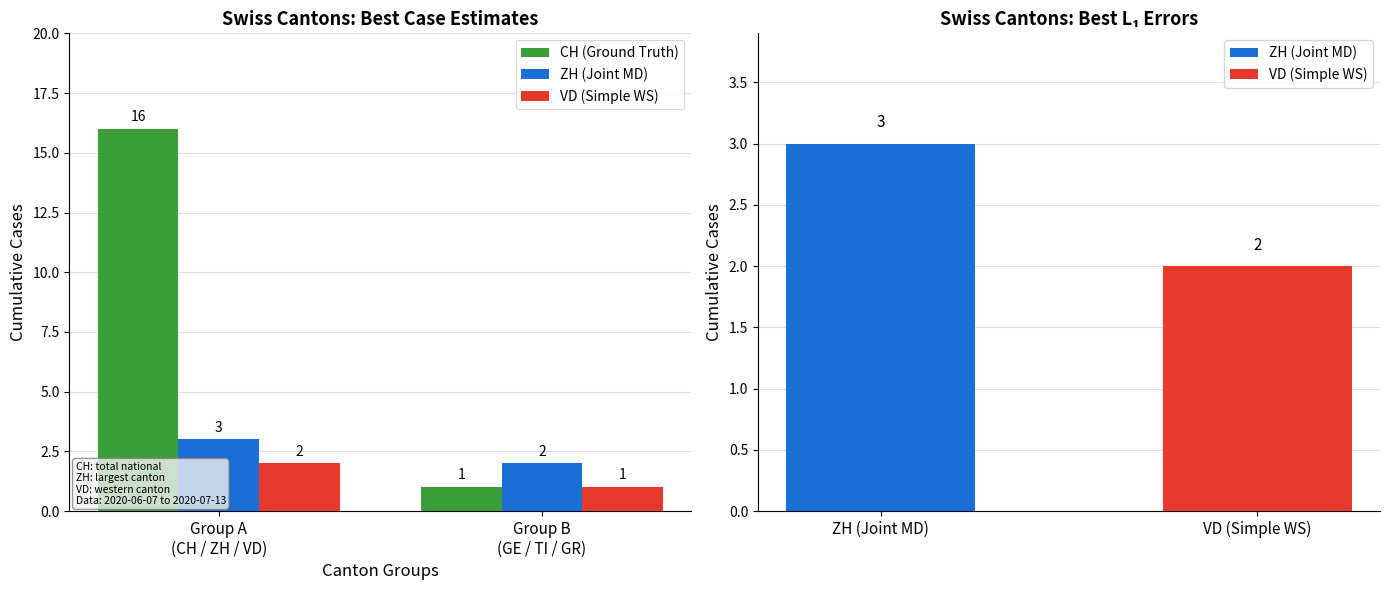

Reading left to right, extract all data points from this chart.

CH (Ground Truth): 16	1
ZH (Joint MD): 3	2
VD (Simple WS): 2	1